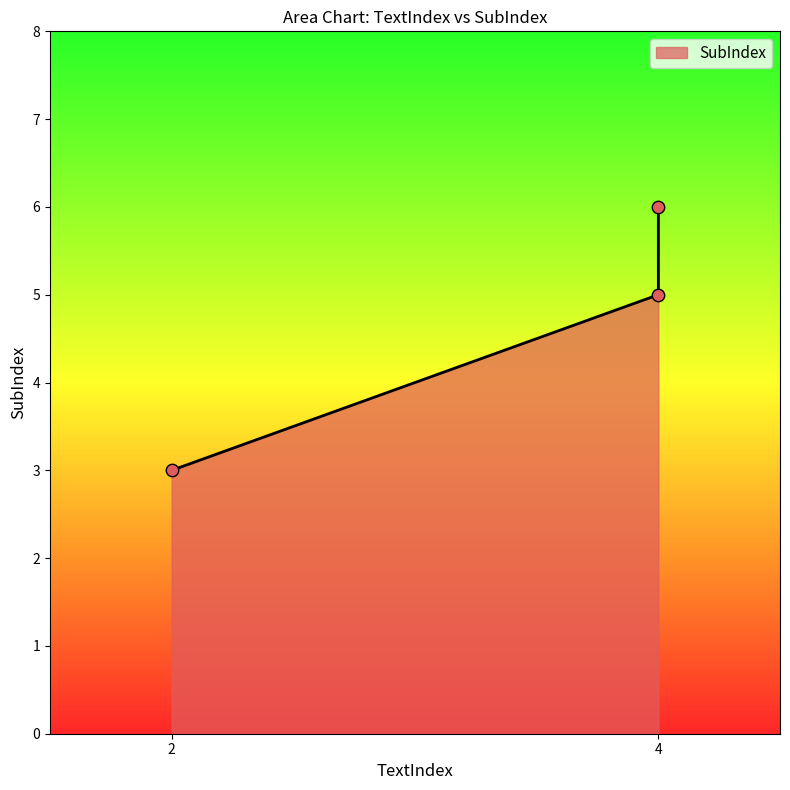

Approximately how many times larger is the value at 4 compared to 4?

1.2